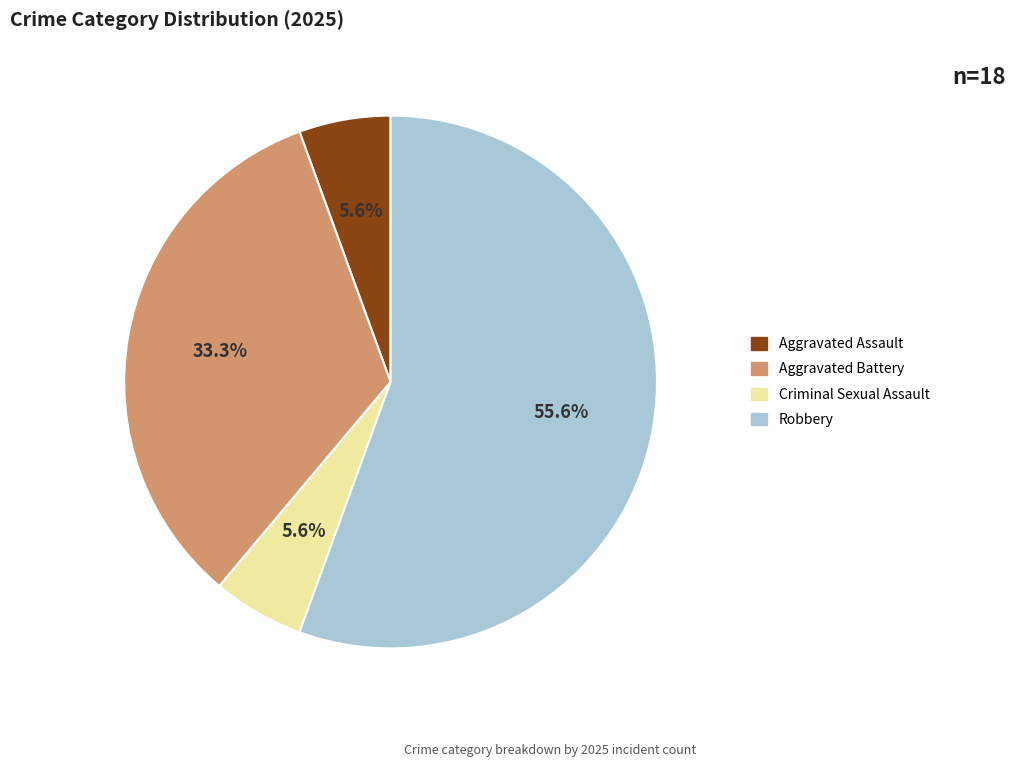

What percentage is the Criminal Sexual Assault slice, to the nearest percent?

6%